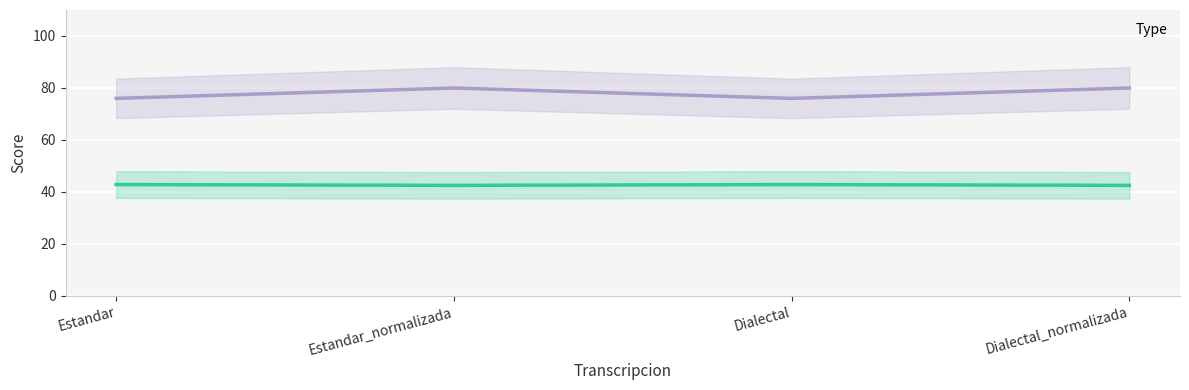

Does the chart display data point markers on the line(s)?

No